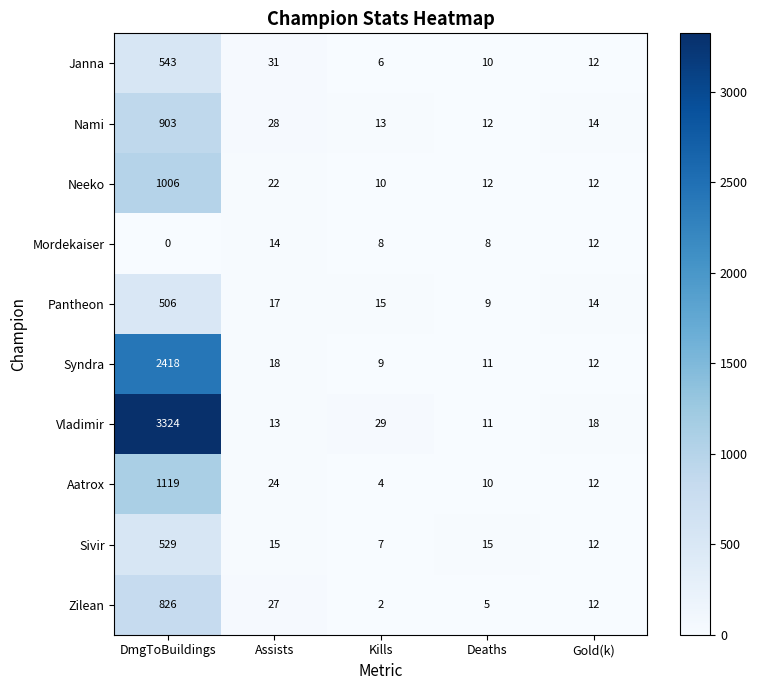

At Assists, list the series in order from largest to smallest.

Janna, Nami, Zilean, Aatrox, Neeko, Syndra, Pantheon, Sivir, Mordekaiser, Vladimir